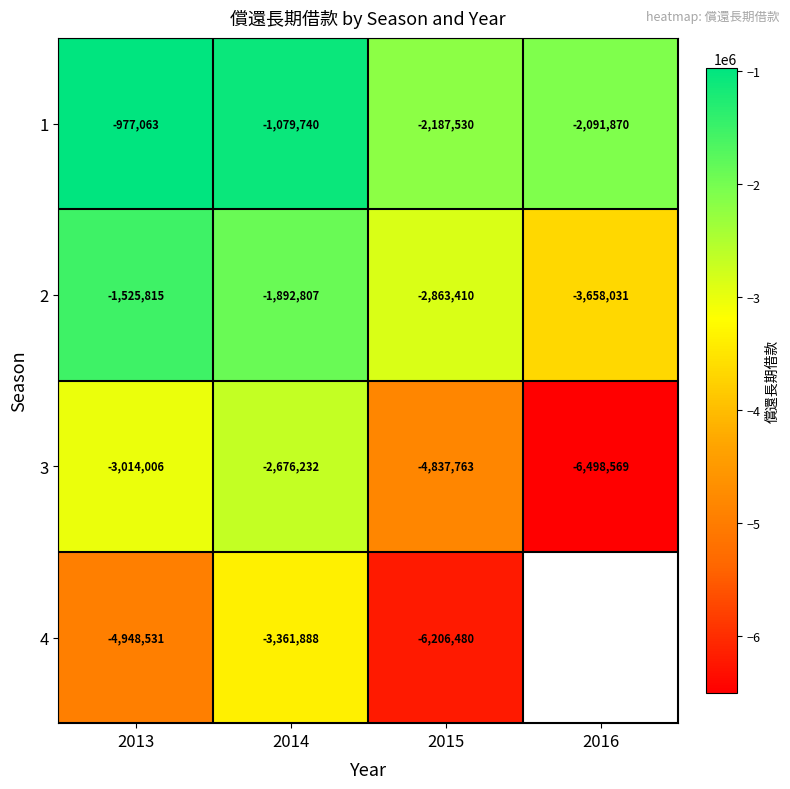

What is the difference between the maximum and minimum values in the 3 series?

3822337